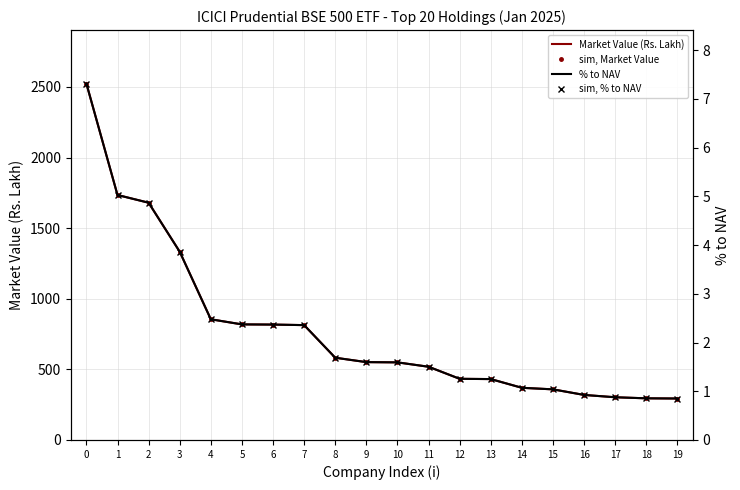

What is the average value of the % to NAV series?

2.3